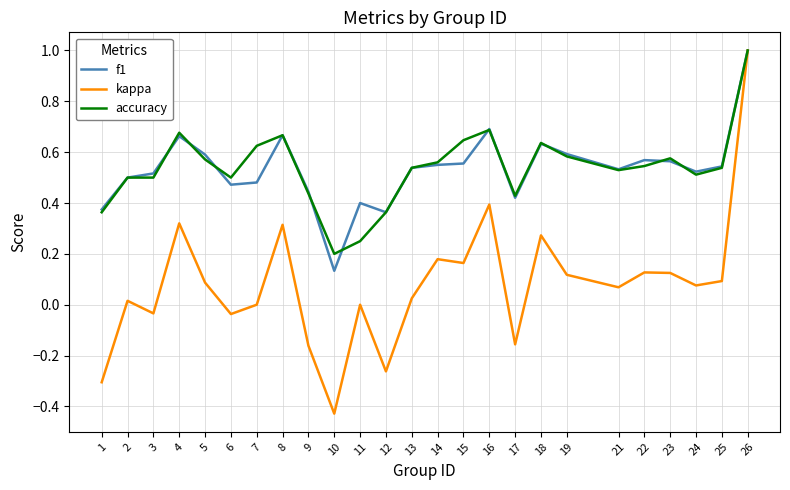

Rank the series at 11 from highest to lowest value.

f1, accuracy, kappa